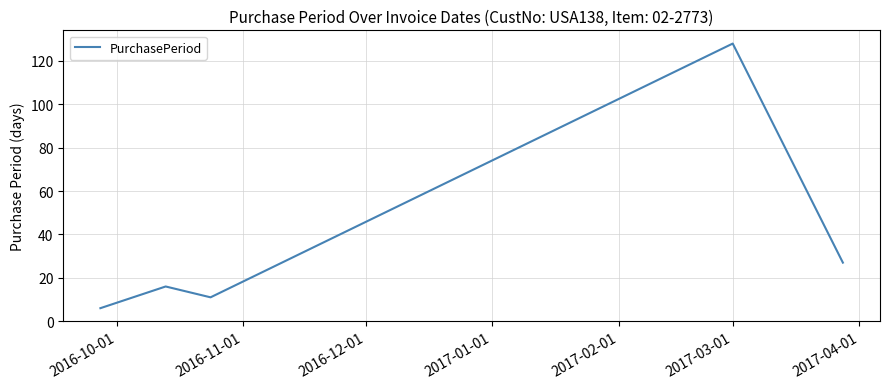

What is the difference between the maximum and minimum values?

122